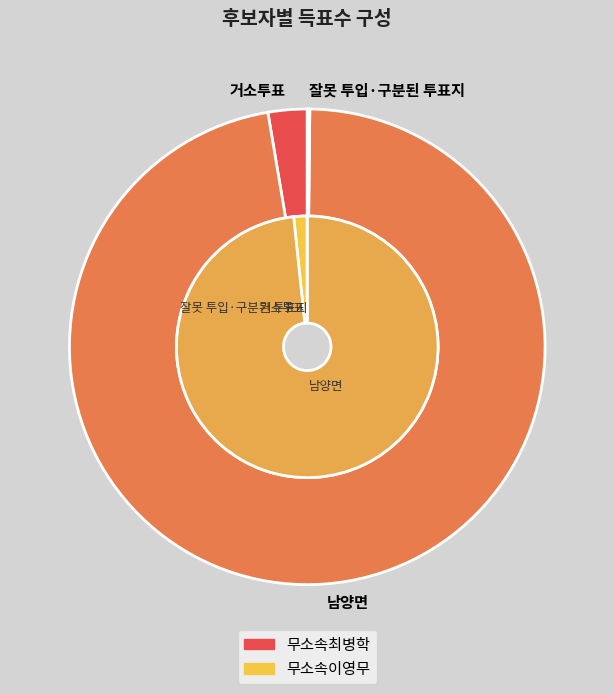

Count the number of slices in the pie.

3